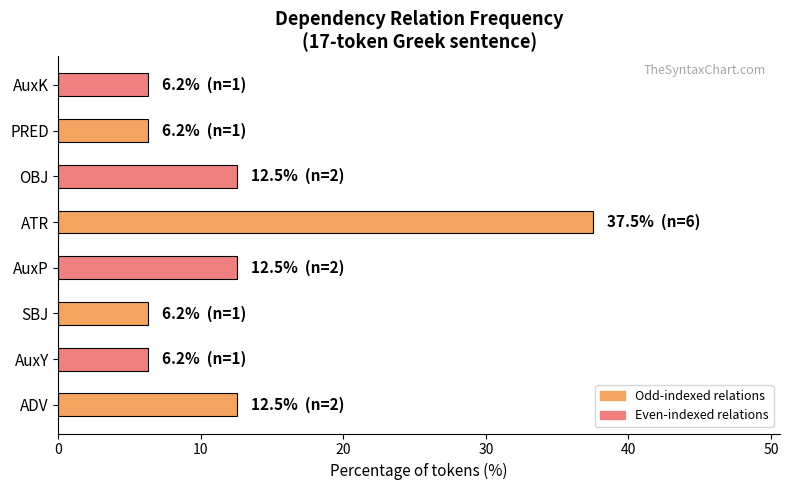

Approximately how many times larger is the value at OBJ compared to ATR?

0.3